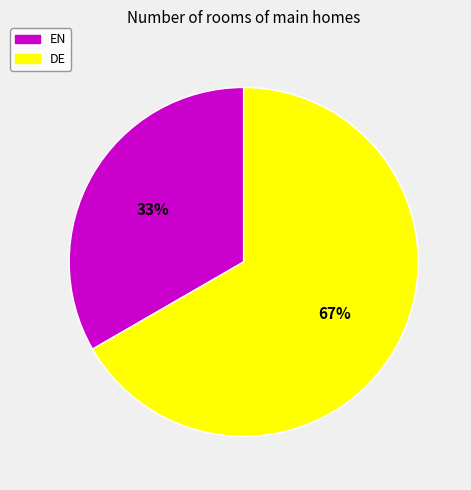

To the nearest percent, what is the combined percentage of EN and DE?

100%